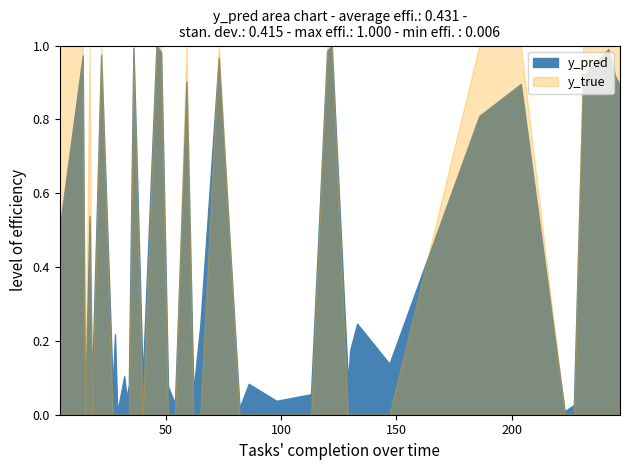

What is the difference between the second highest and minimum values in the y_true series?

1.0